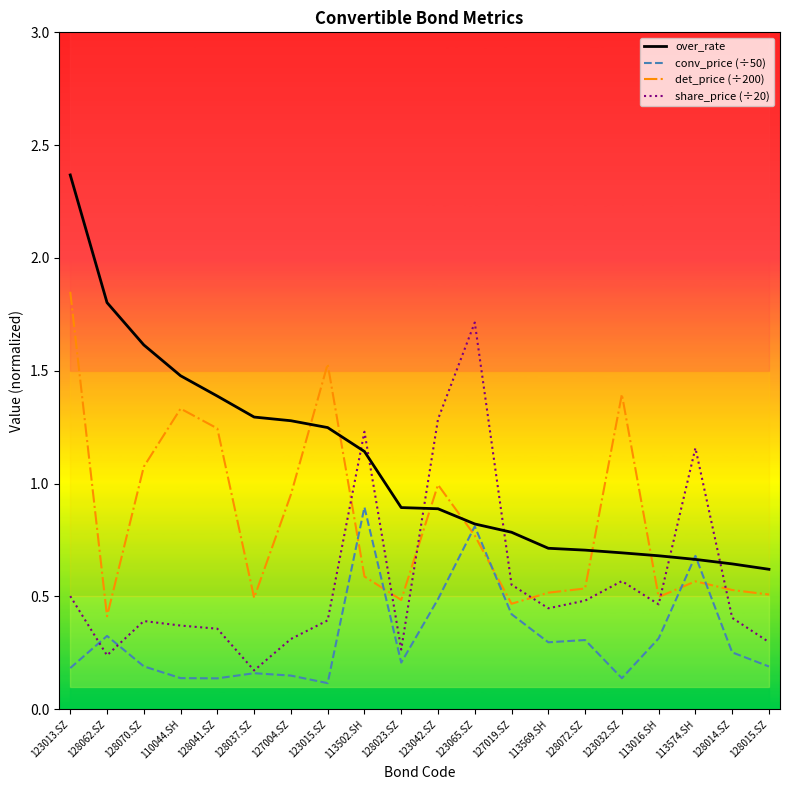

The det_price (÷200) series shows 0.5 at 113569.SH. True or false?

True